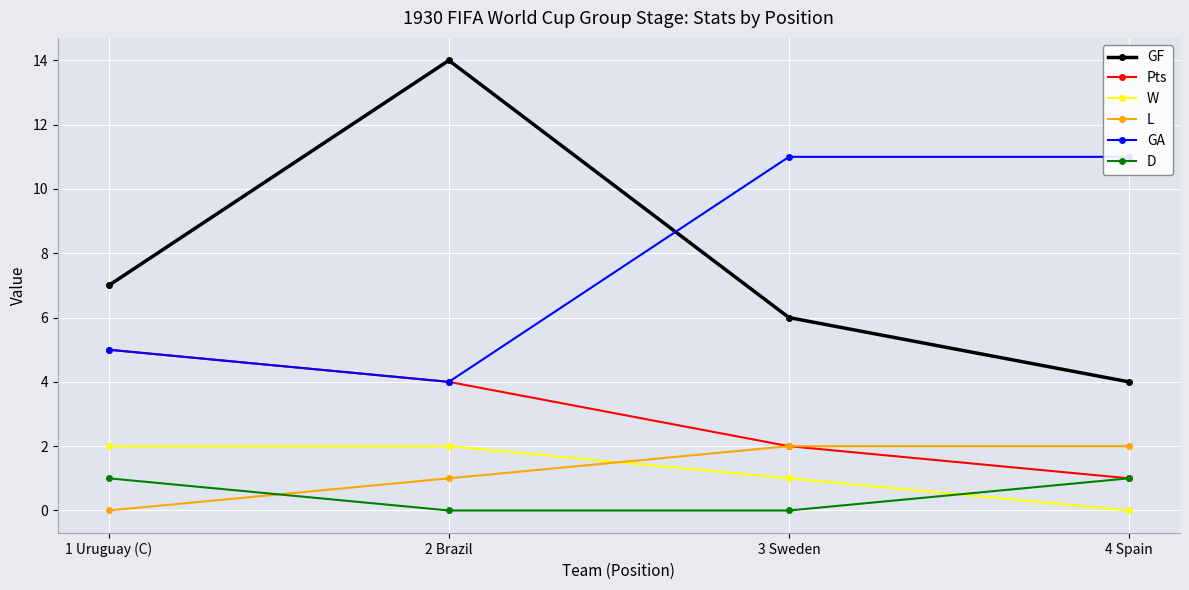

What is the maximum value shown in the chart?

14